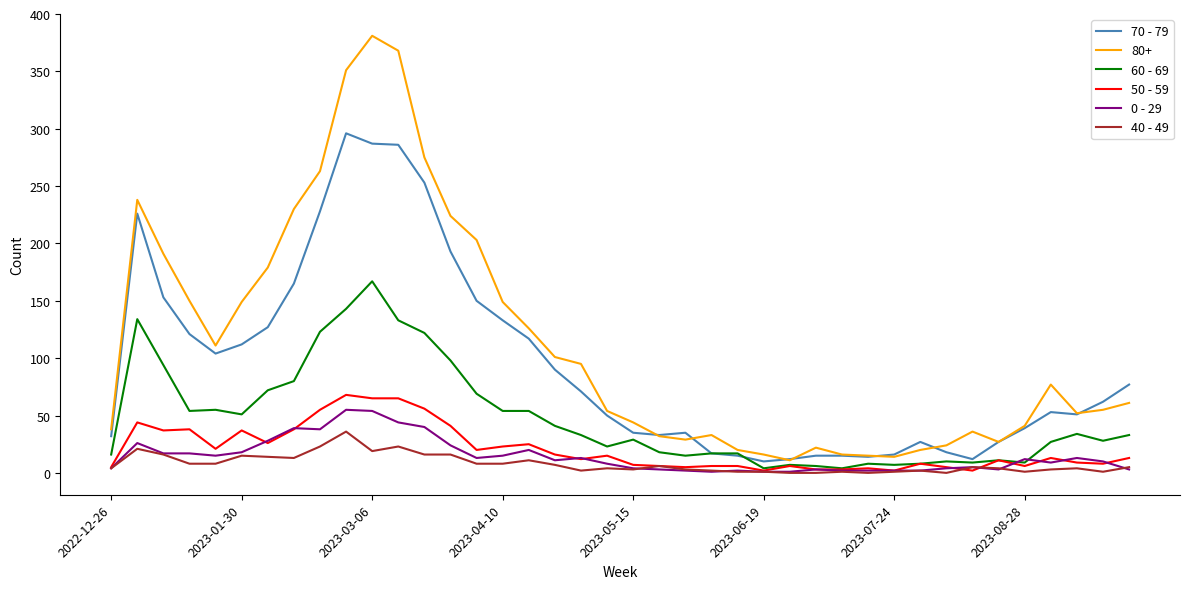

Which series has the largest total across all categories?

80+